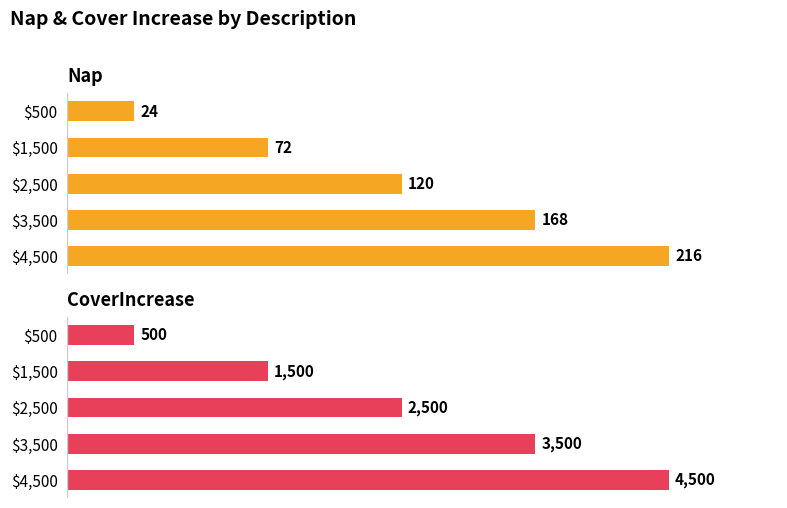

What is the value of the Nap bar at the 2nd from the left?

72